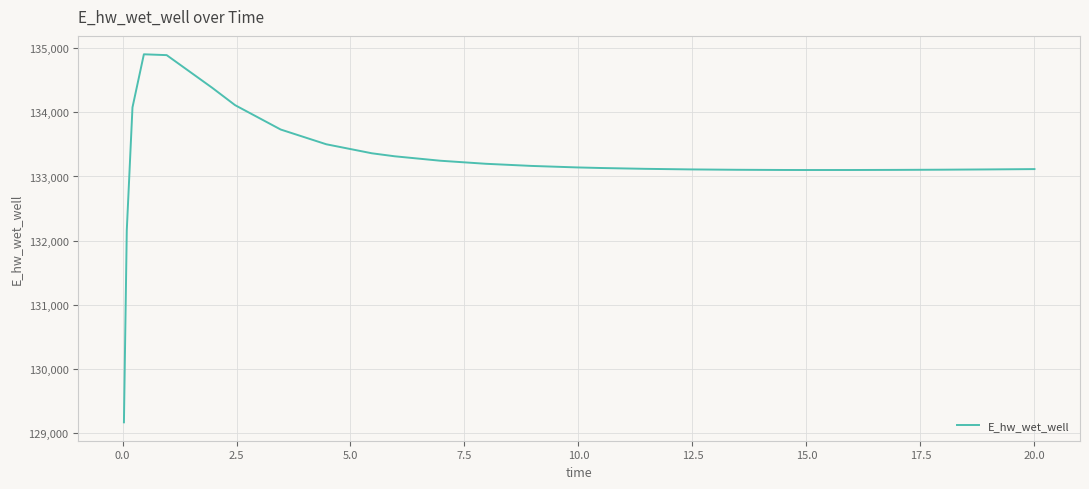

What is the minimum value shown in the chart?

129172.3